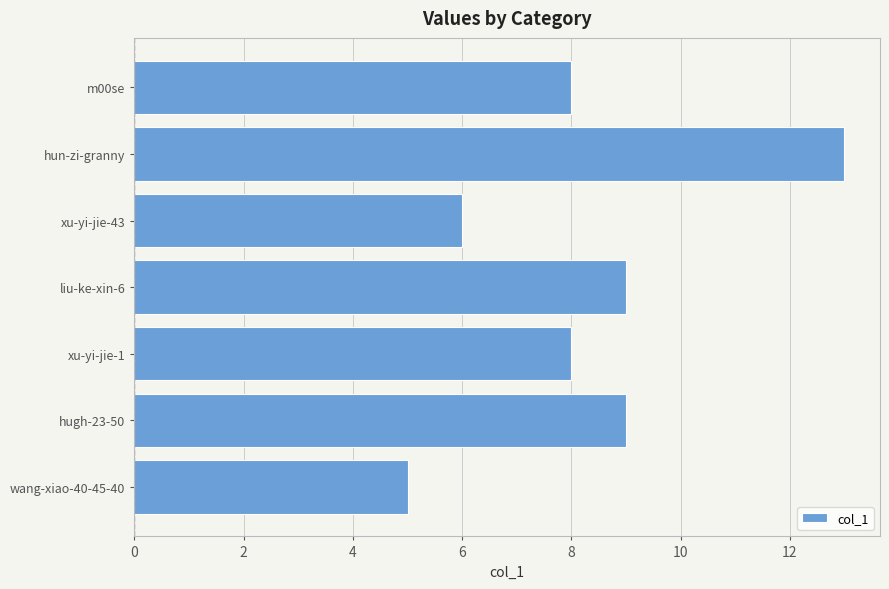

What is the difference between the maximum and minimum values?

8